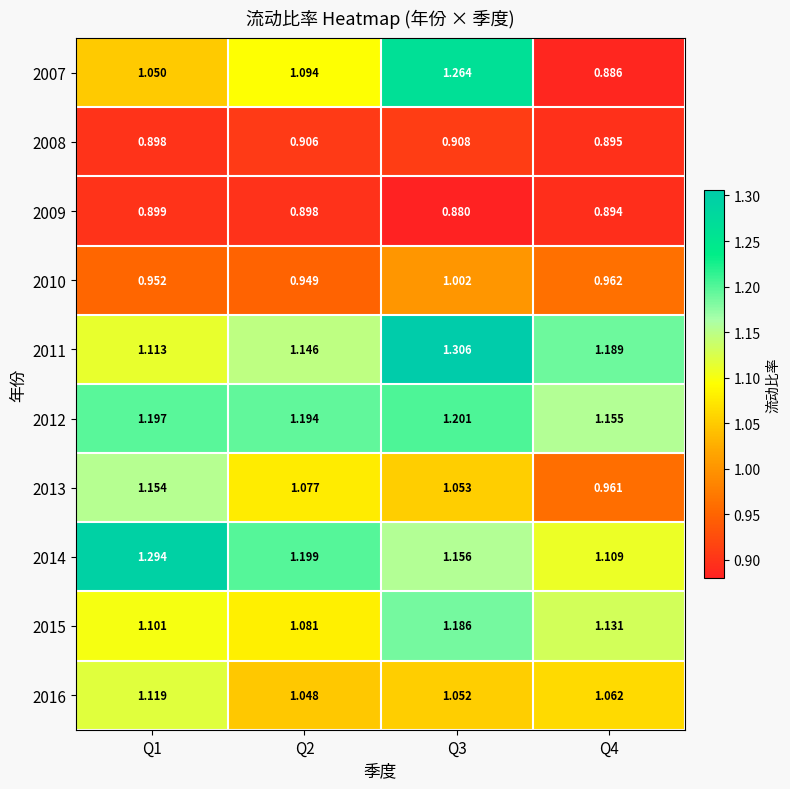

Is the value of 2012 at Q3 greater than the value of 2007 at Q3?

No